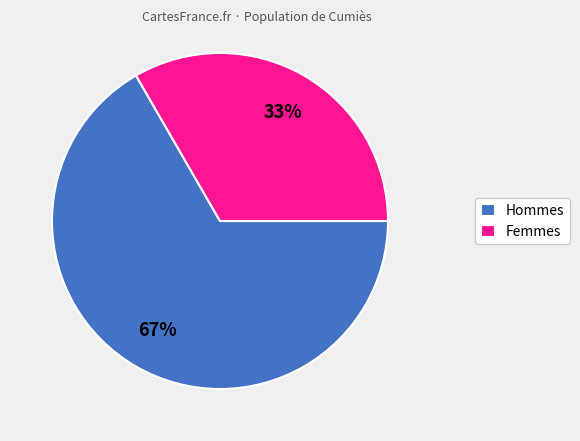

To the nearest percent, what percentage of the pie is Hommes?

67%